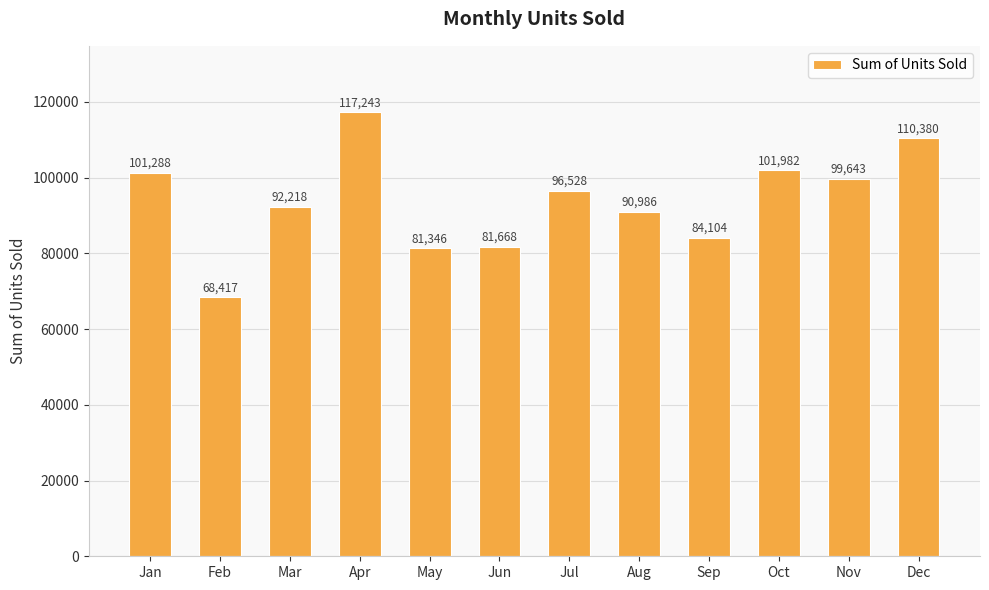

How many data points are less than 96528?

6